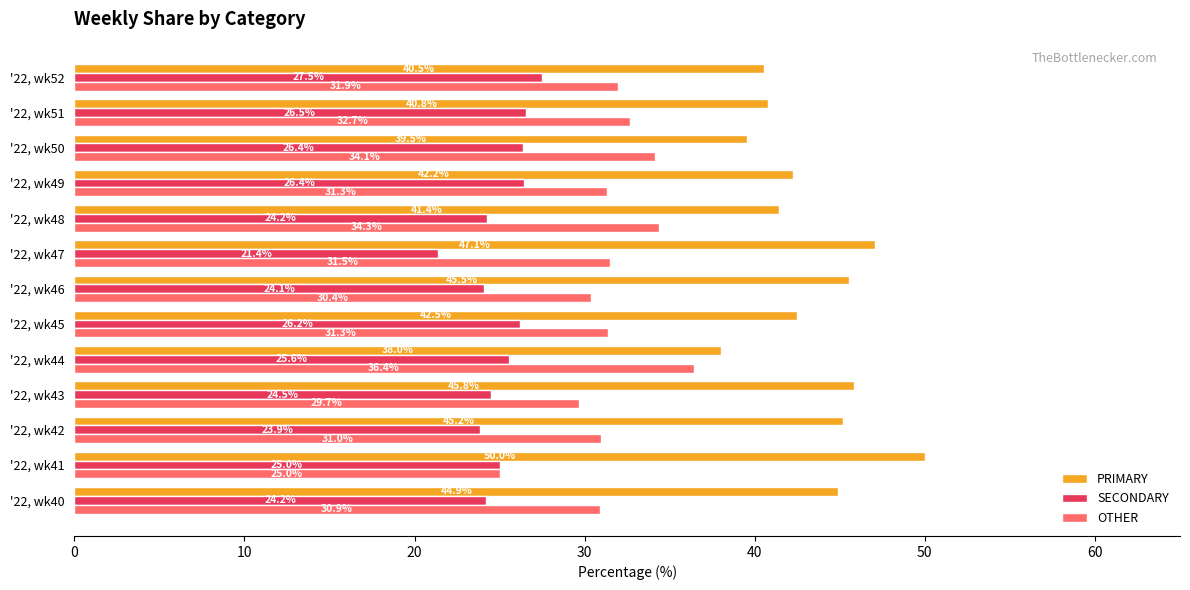

Which series has the largest range (max minus min)?

PRIMARY